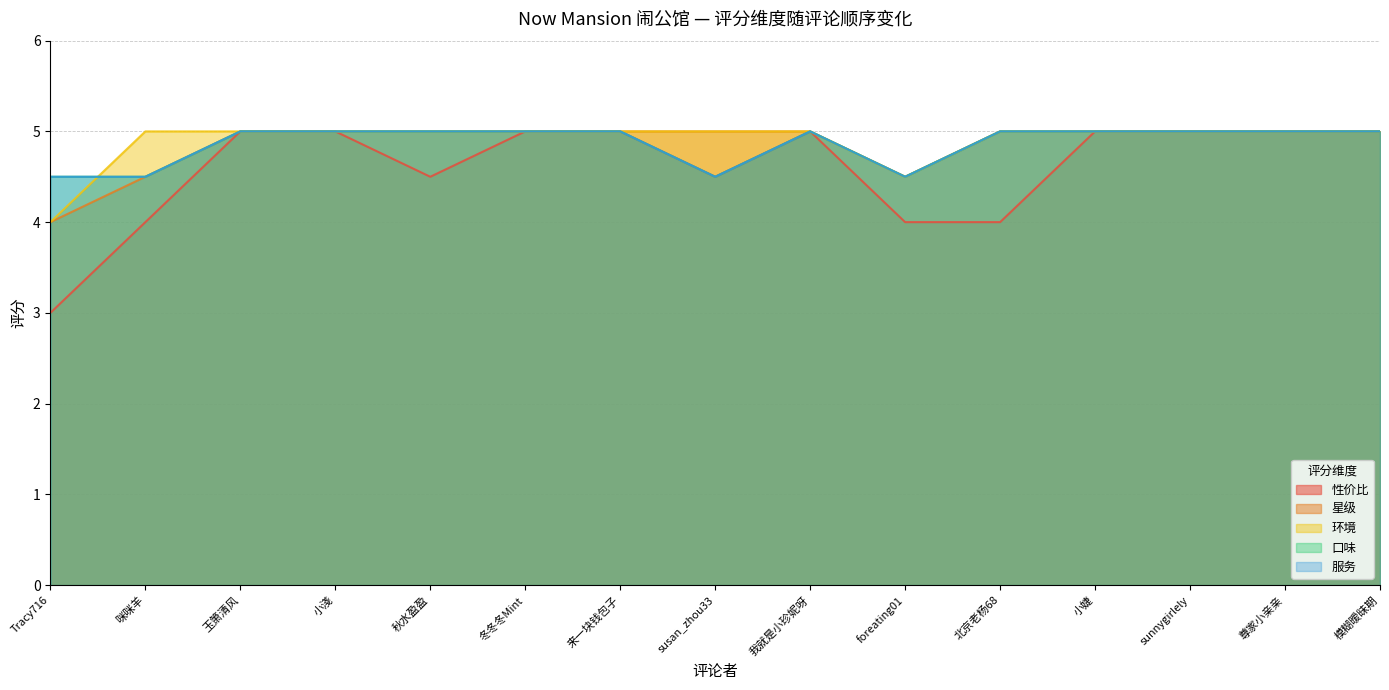

Rank the series at 模糊暧昧期 from highest to lowest value.

性价比, 星级, 环境, 口味, 服务